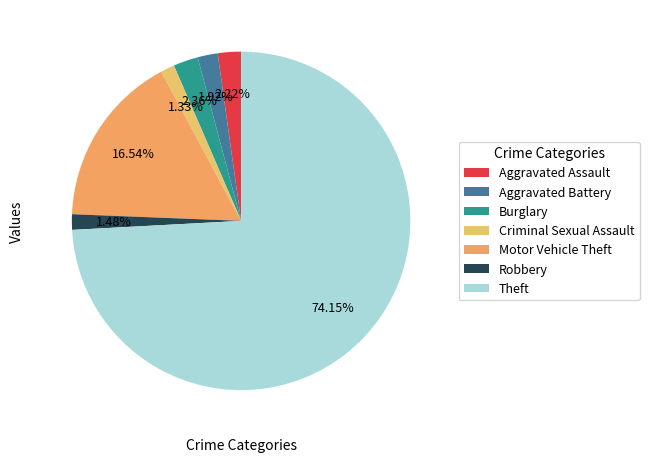

How much of the chart is everything except Burglary?

97.6%